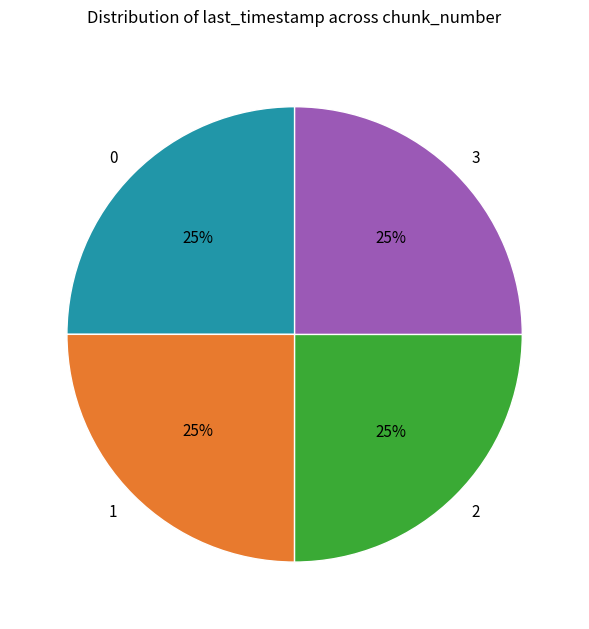

Is it true that 1 is 25% of the pie?

True